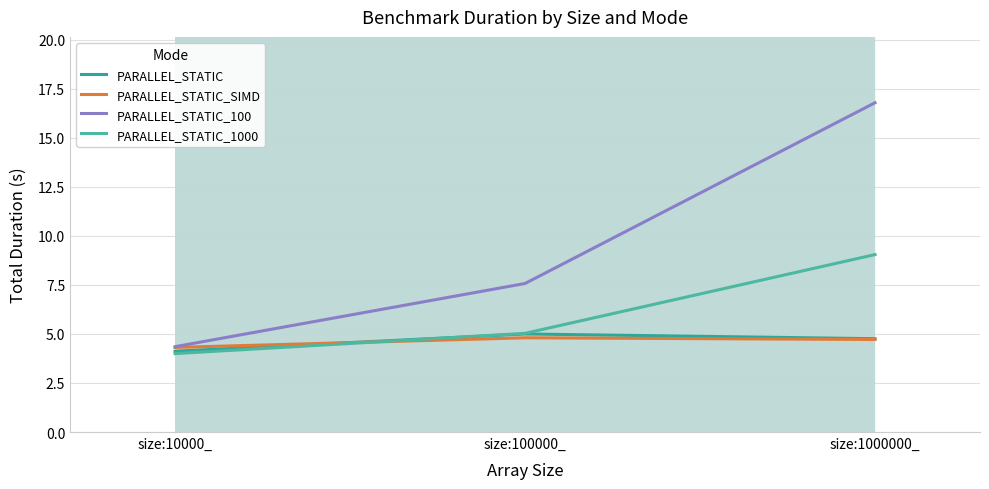

At which category is the sum across all series the highest?

size:1000000_